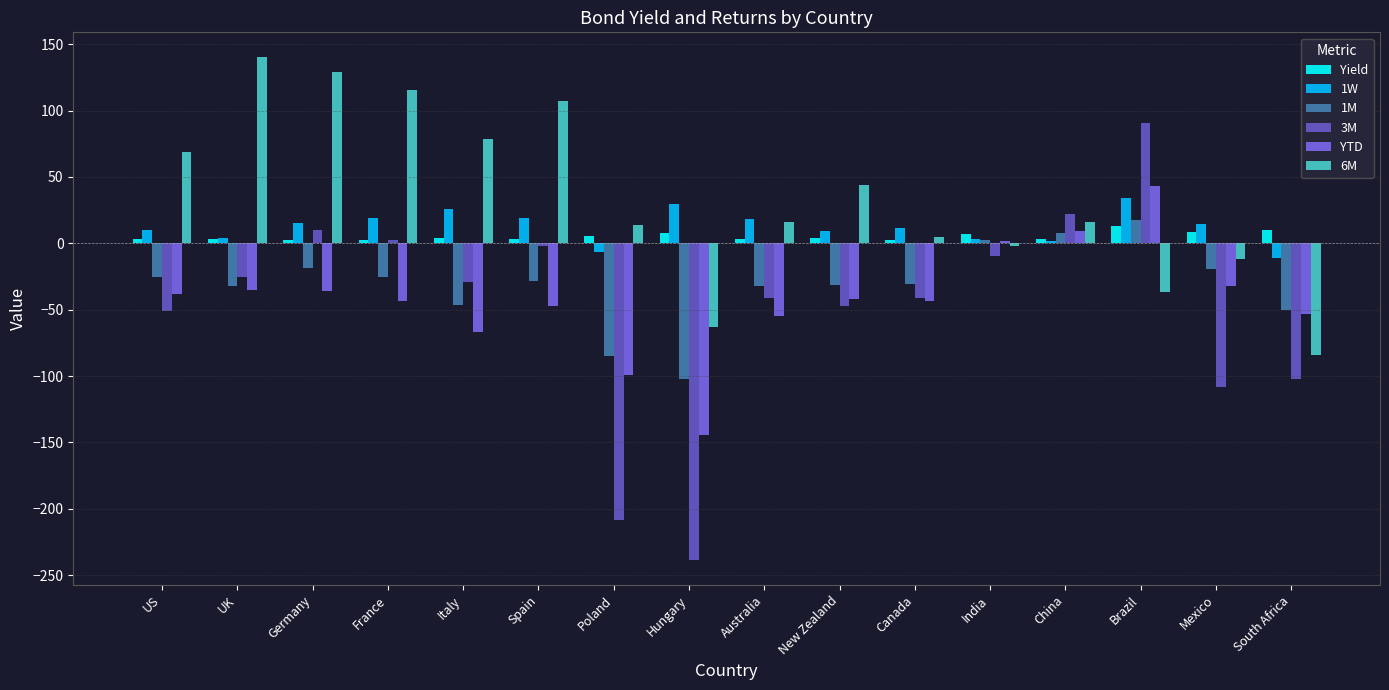

Is it true that 1M equals -12.4 at France?

False